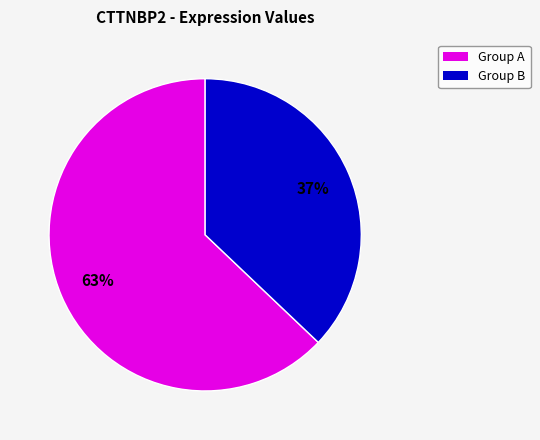

To the nearest percent, what is the average slice percentage?

50%